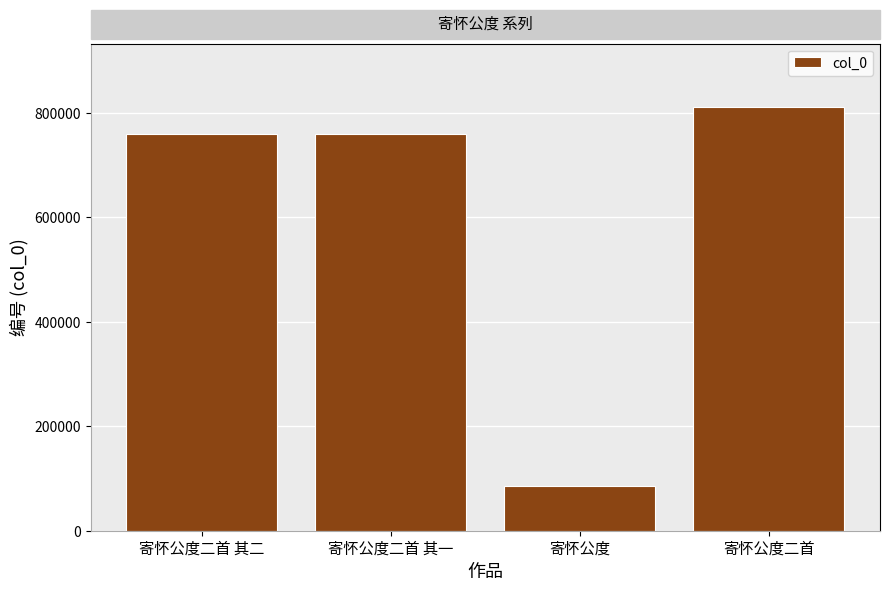

What is the greatest value displayed?

811236